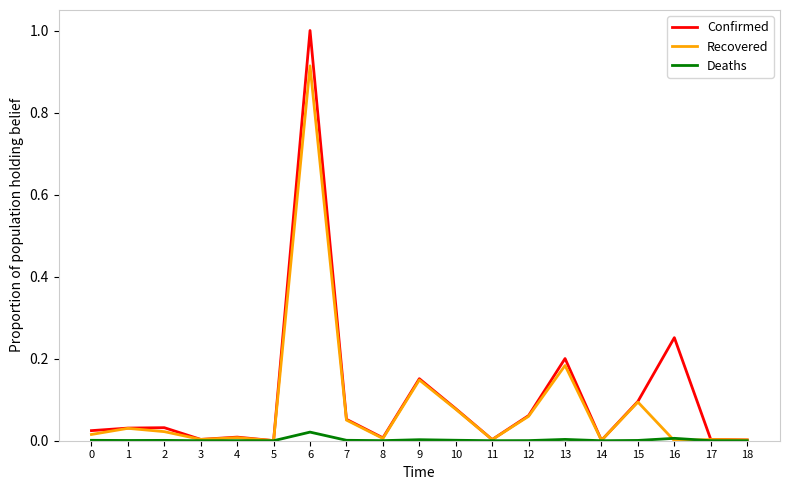

Is the value of Confirmed at 0 greater than the value of Deaths at 10?

Yes